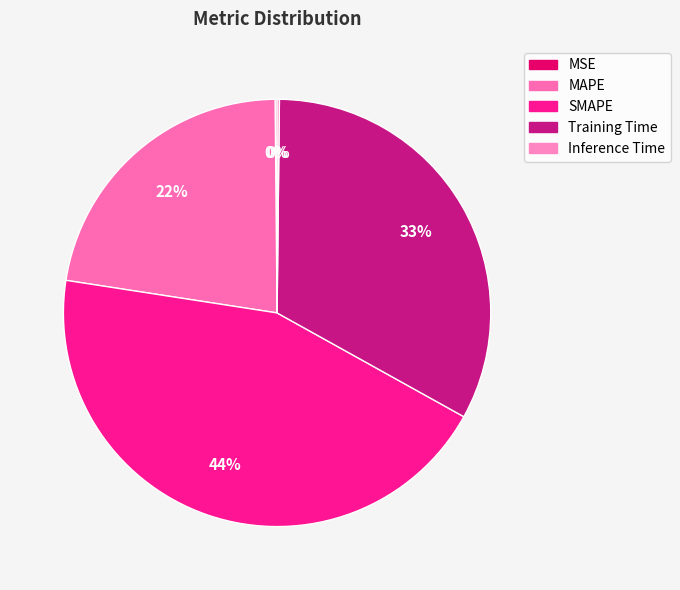

Rank the categories by value from lowest to highest.

MSE, Inference Time, MAPE, Training Time, SMAPE